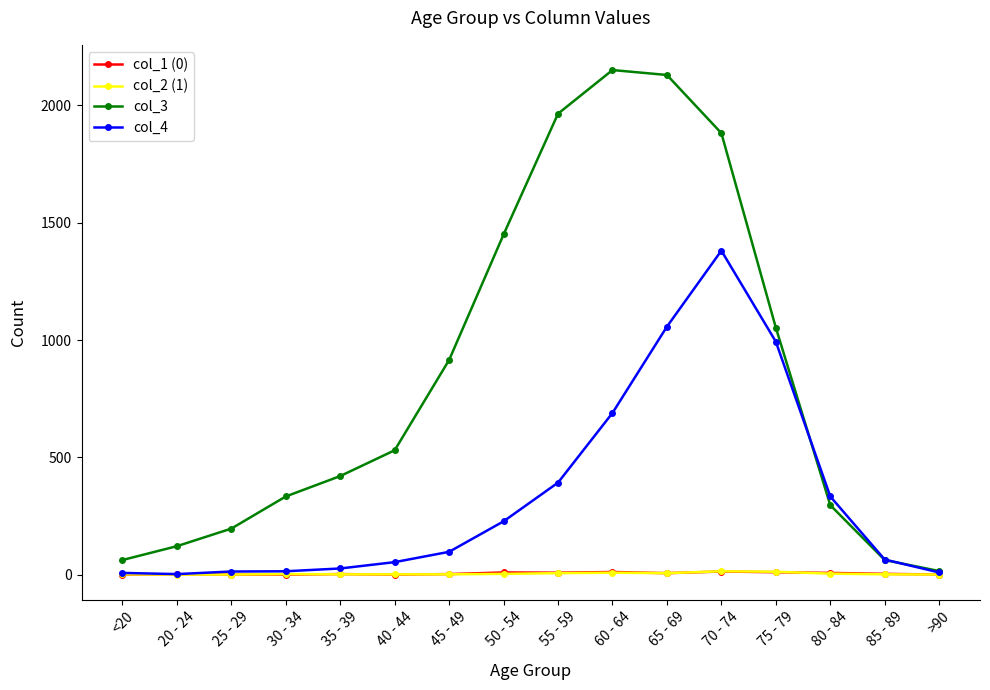

How many lines are shown in the chart?

4